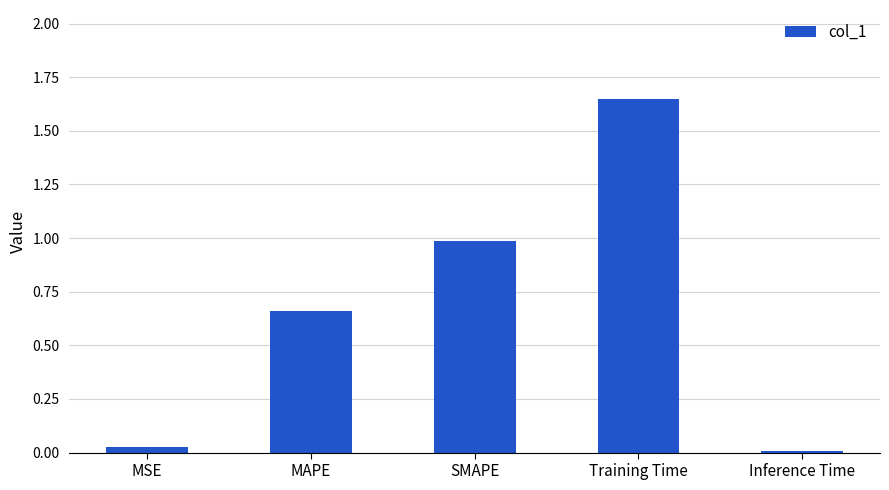

What is the difference between the maximum and second lowest values?

1.6